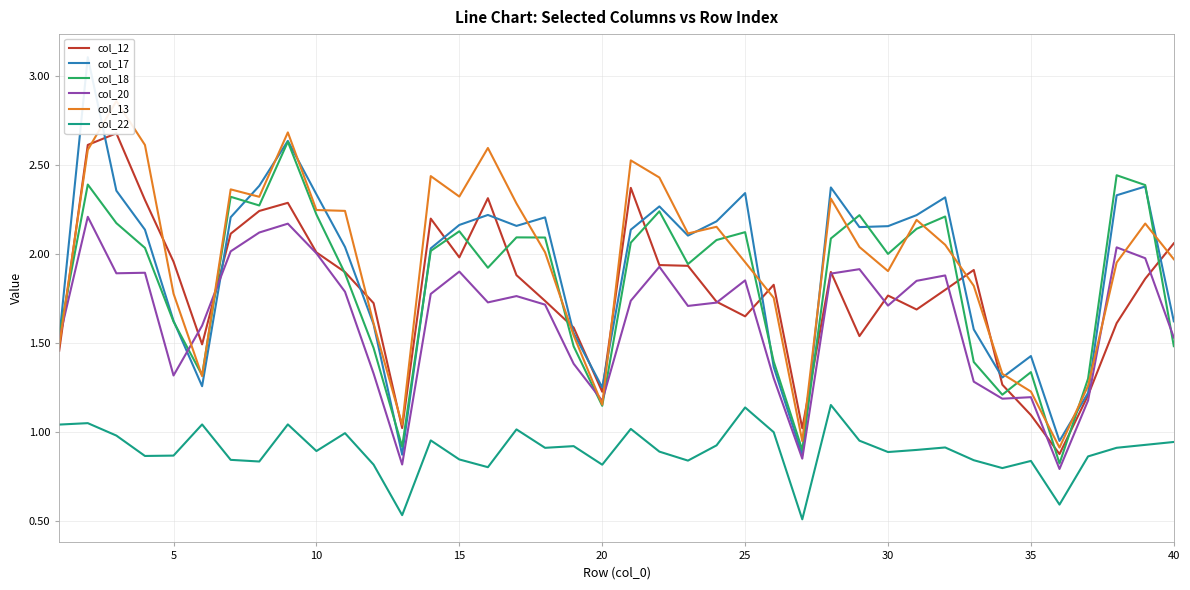

How many values in the col_12 series exceed 1?

39